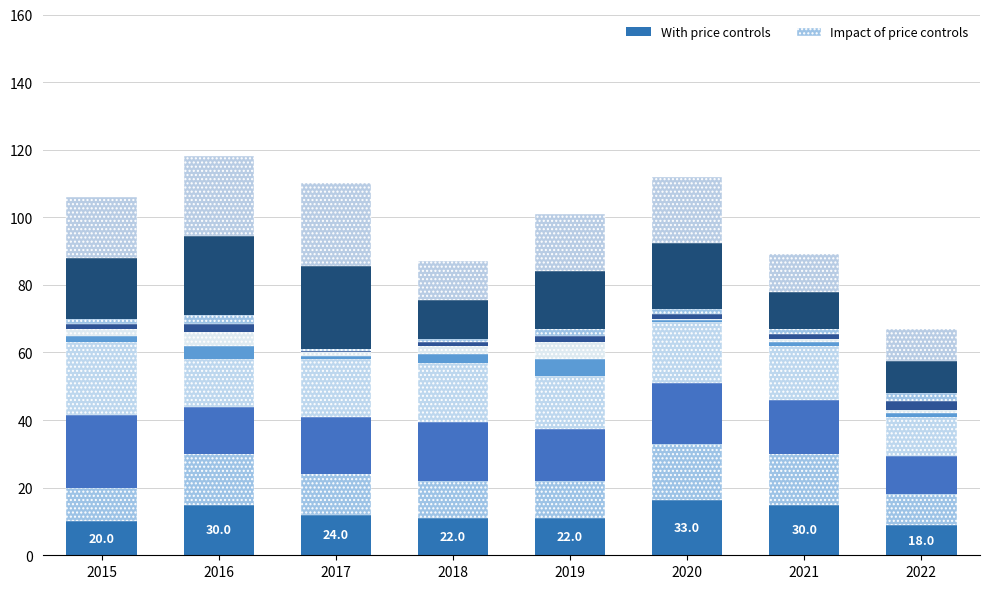

Count the number of data series in this chart.

5